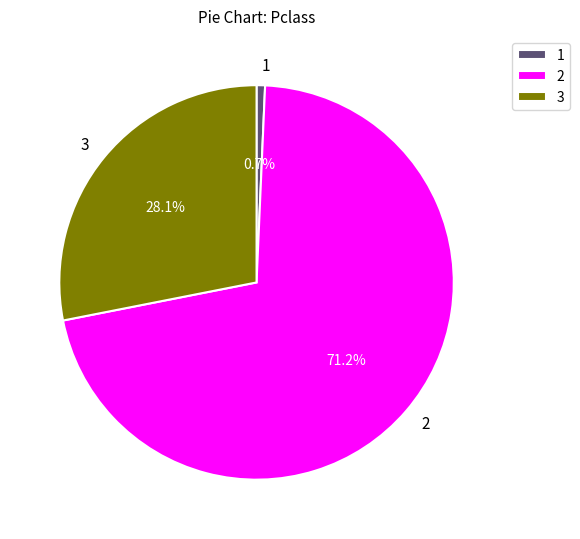

How many segments does this pie chart have?

3